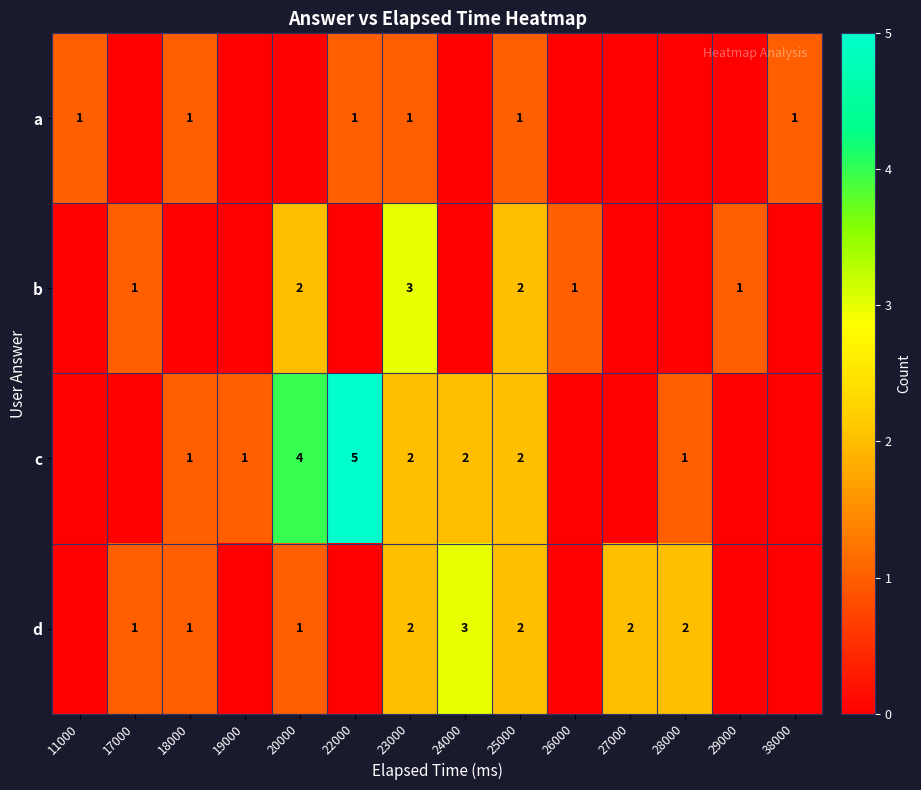

What is the difference between the c values at 28000 and 22000?

4